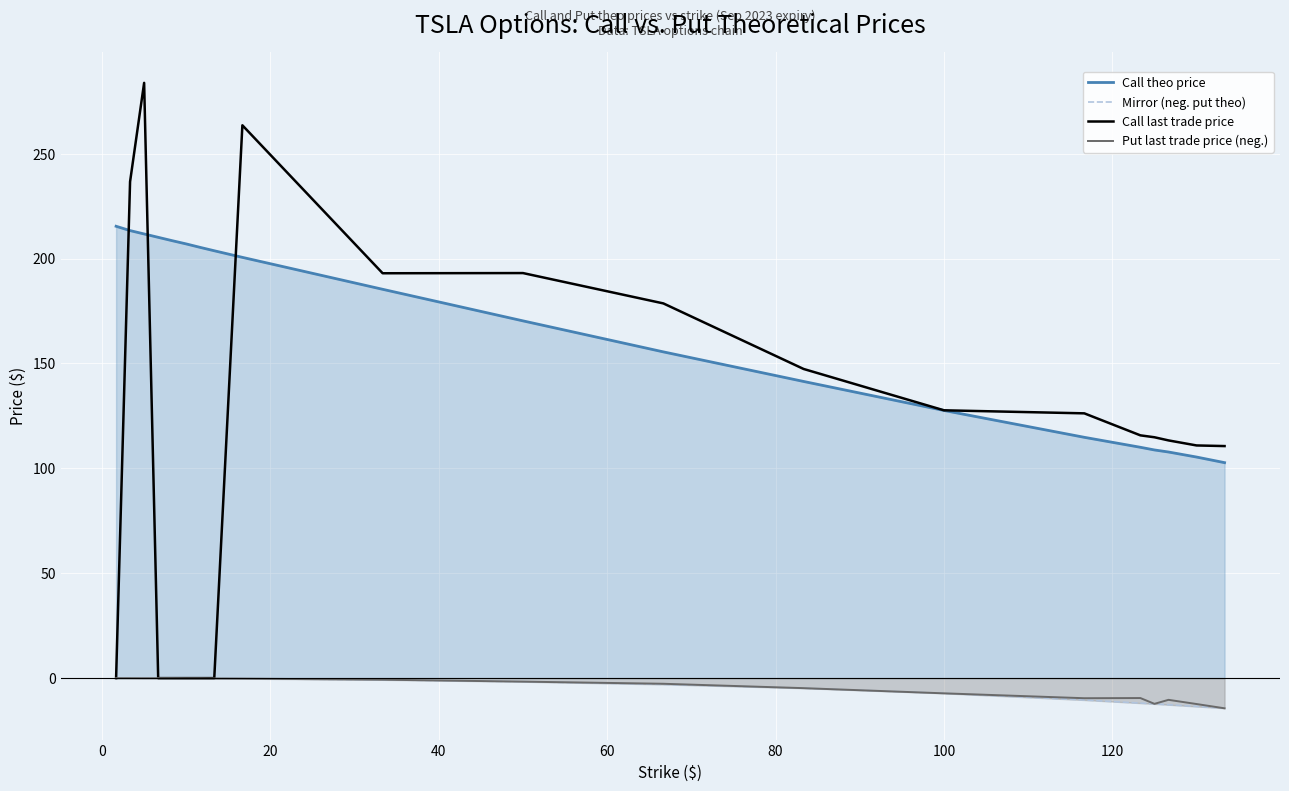

True or false: Put last trade price (neg.) and Call theo price cross at least once.

False